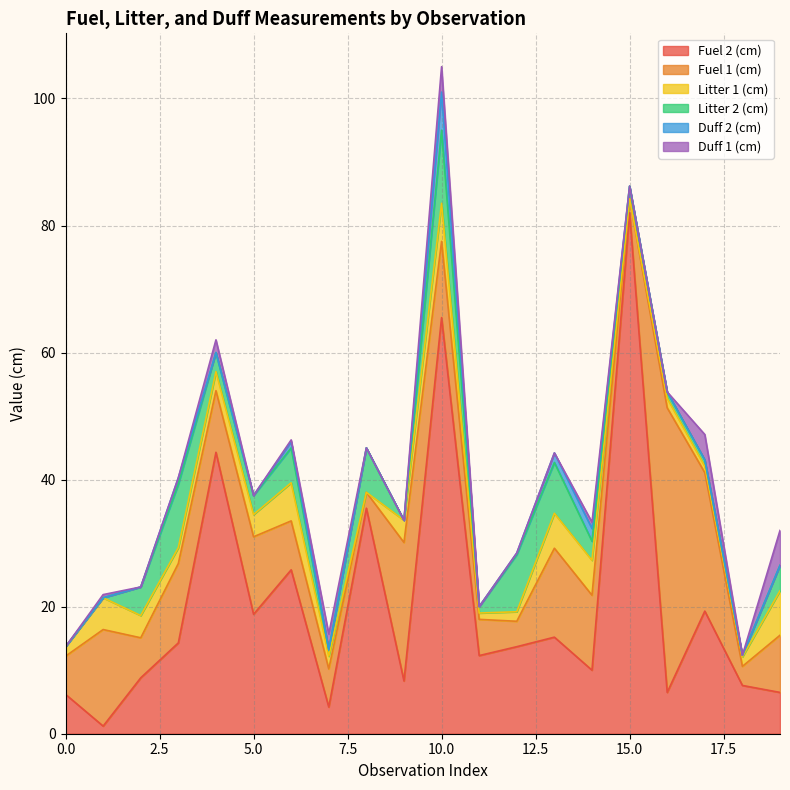

What is the difference between the highest and lowest values at 8?

35.5